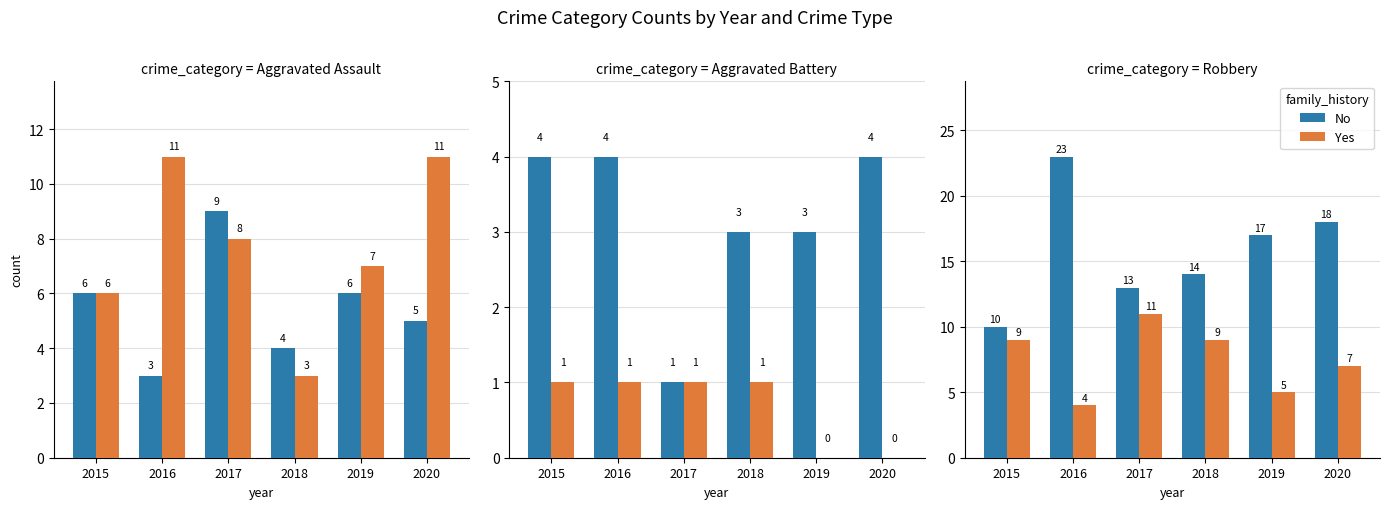

Count the number of data series in this chart.

2